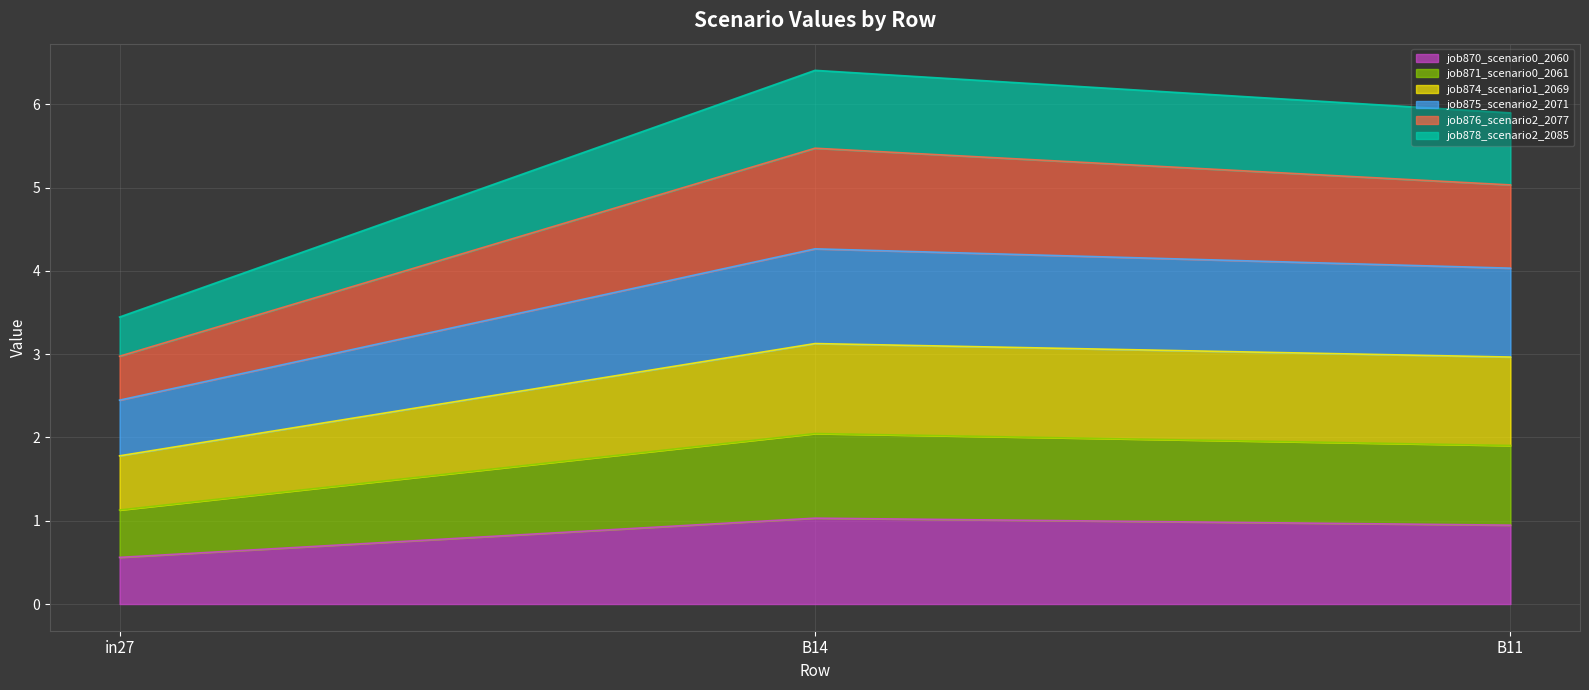

What is the maximum value for job870_scenario0_2060?

1.0